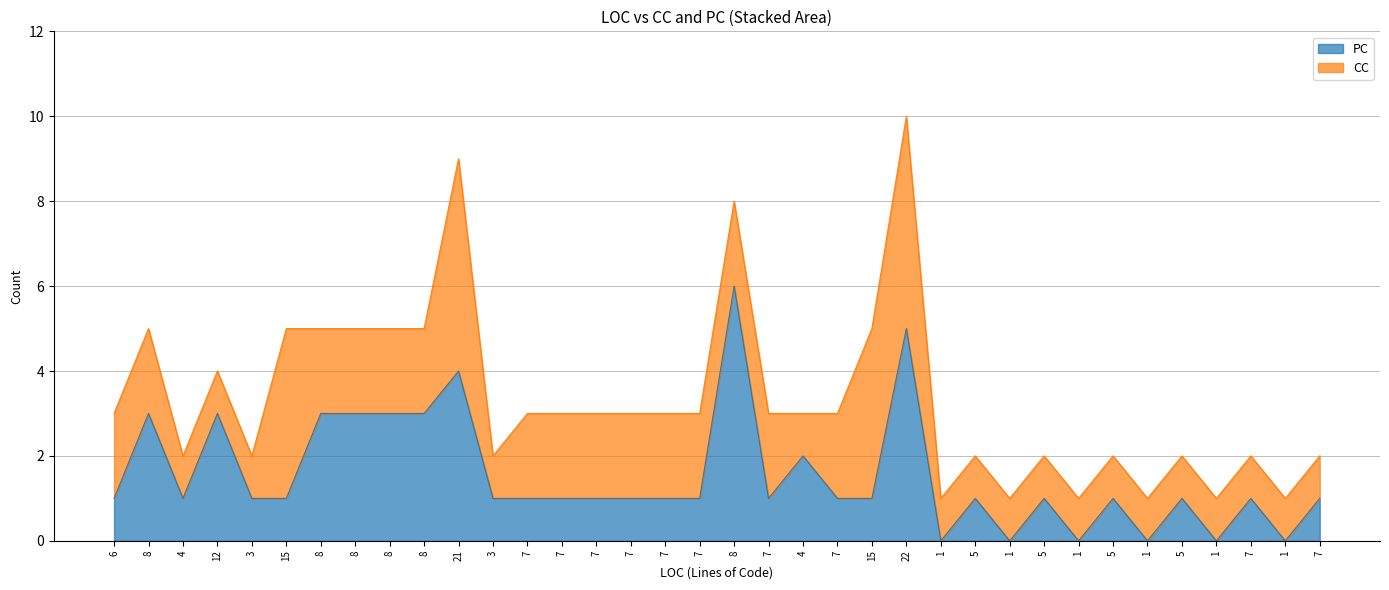

Reading left to right, extract all data points from this chart.

1	3	1	3	1	1	3	3	3	3	4	1	1	1	1	1	1	1	6	1	2	1	1	5	0	1	0	1	0	1	0	1	0	1	0	1